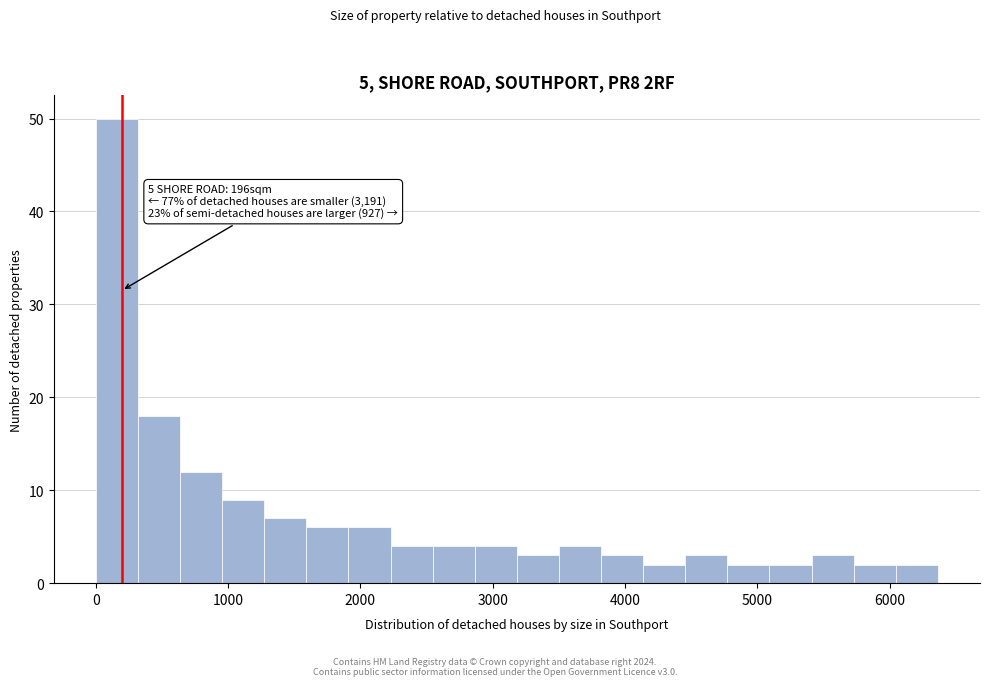

Read against the x-axis, roughly where is the centre of the tallest bar?

200